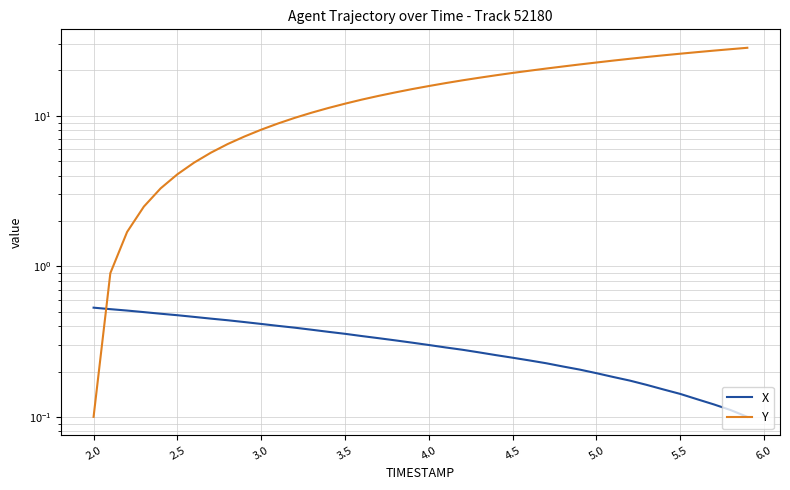

Which series ends up on top after the final intersection of X and Y?

Y